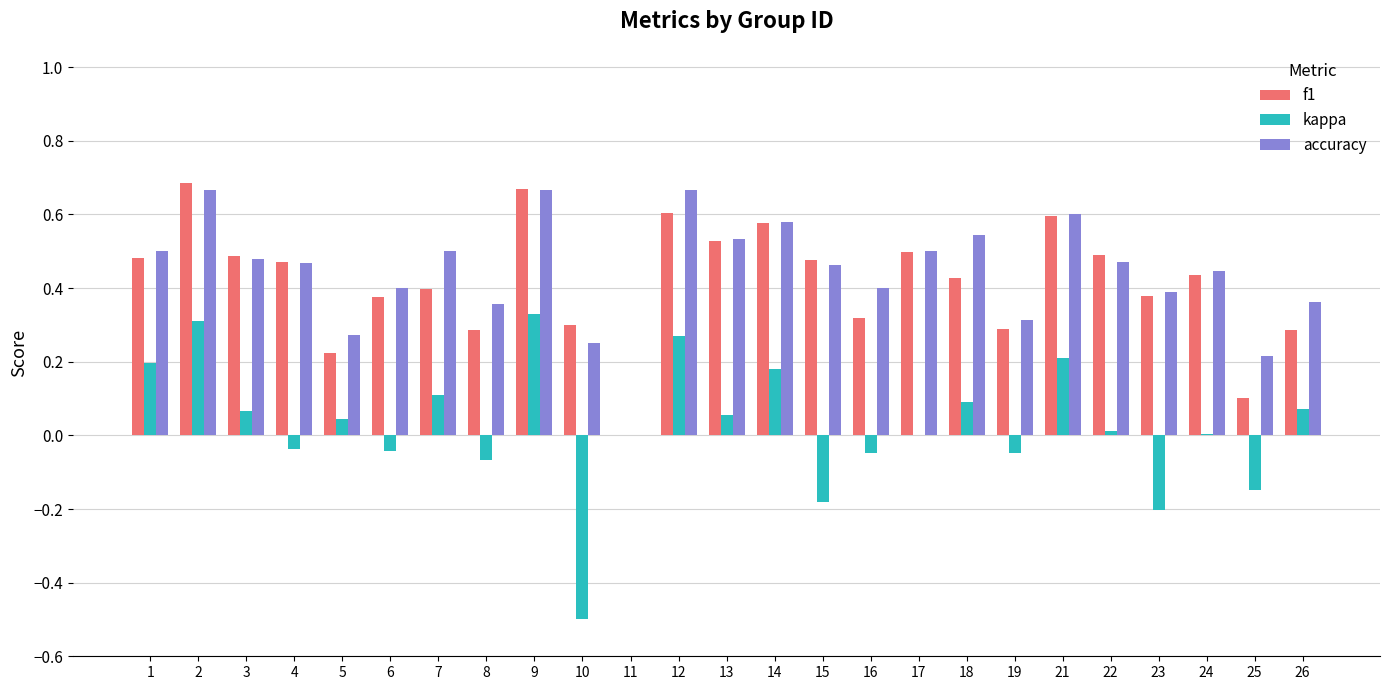

True or false: accuracy has a value of 0.5 at 13.

True